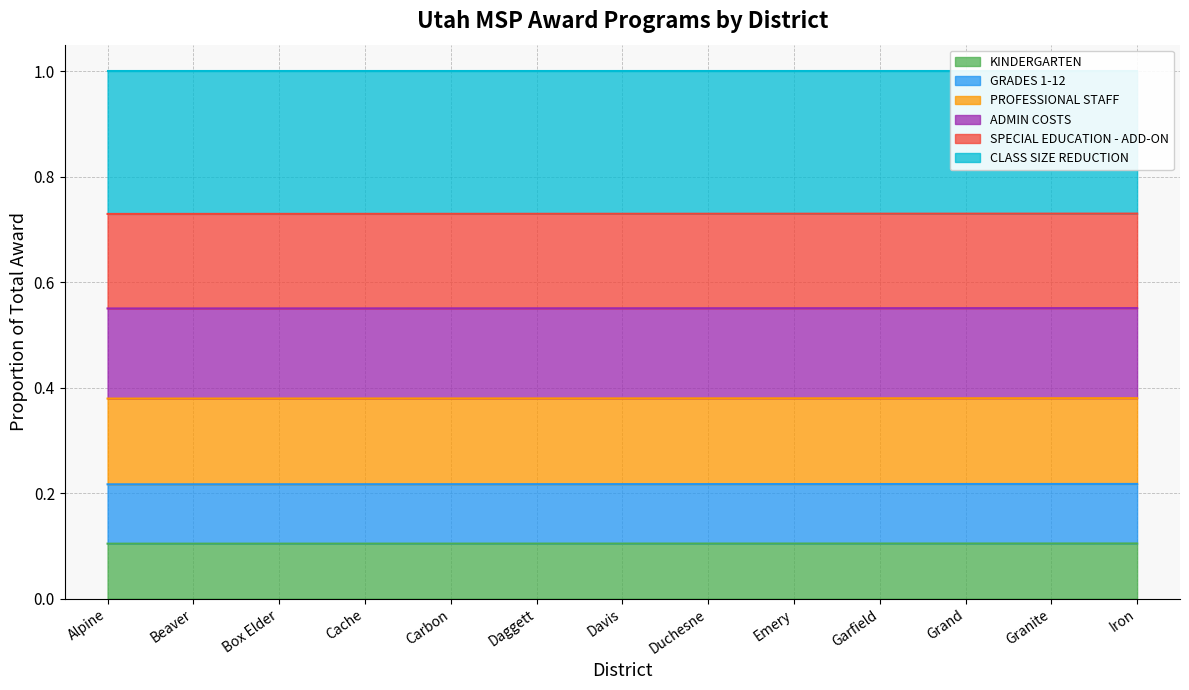

What is the smallest value displayed?

0.1